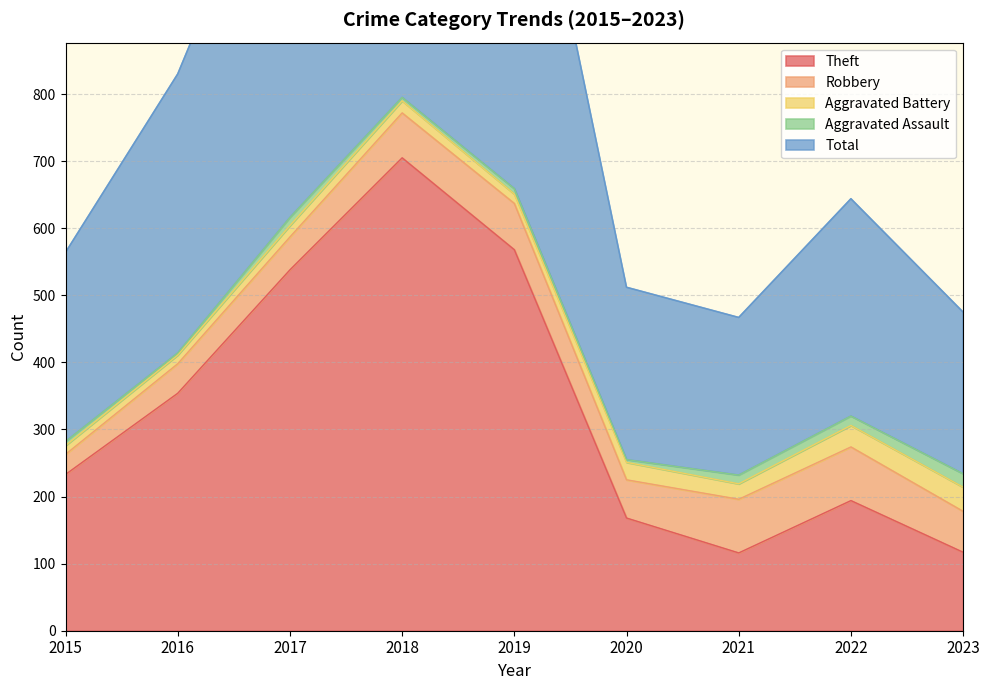

How many interior local peaks does the Aggravated Battery series have?

2